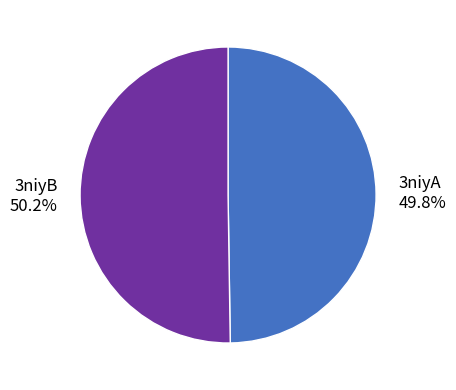

How much of the chart is everything except 3niyB?

49.8%